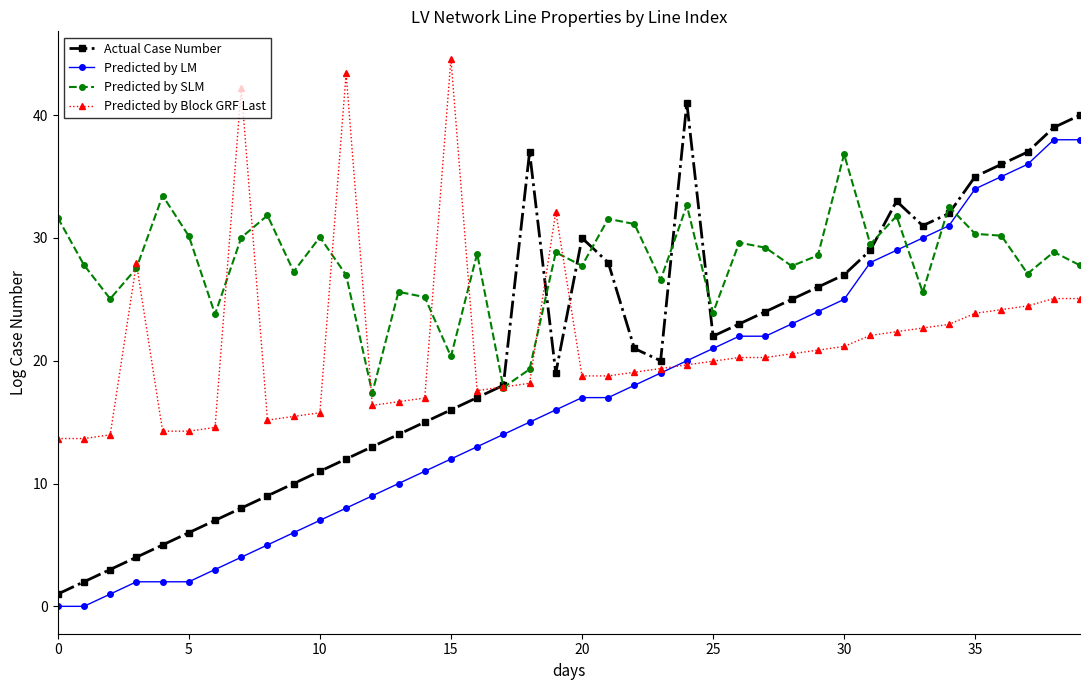

Which series has the largest range (max minus min)?

Actual Case Number